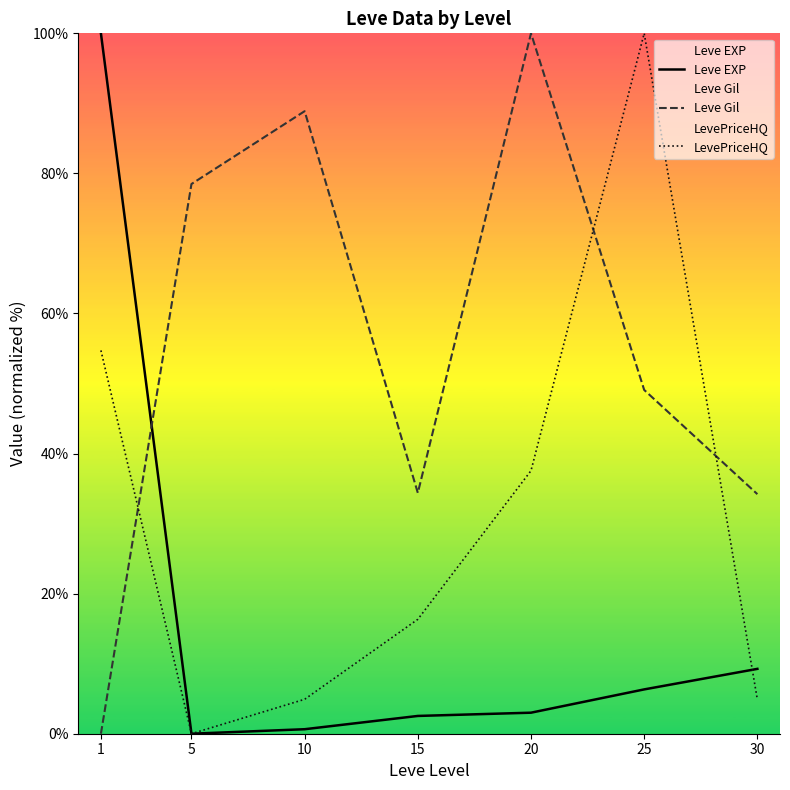

What is the total value across all series at 5?

78.5